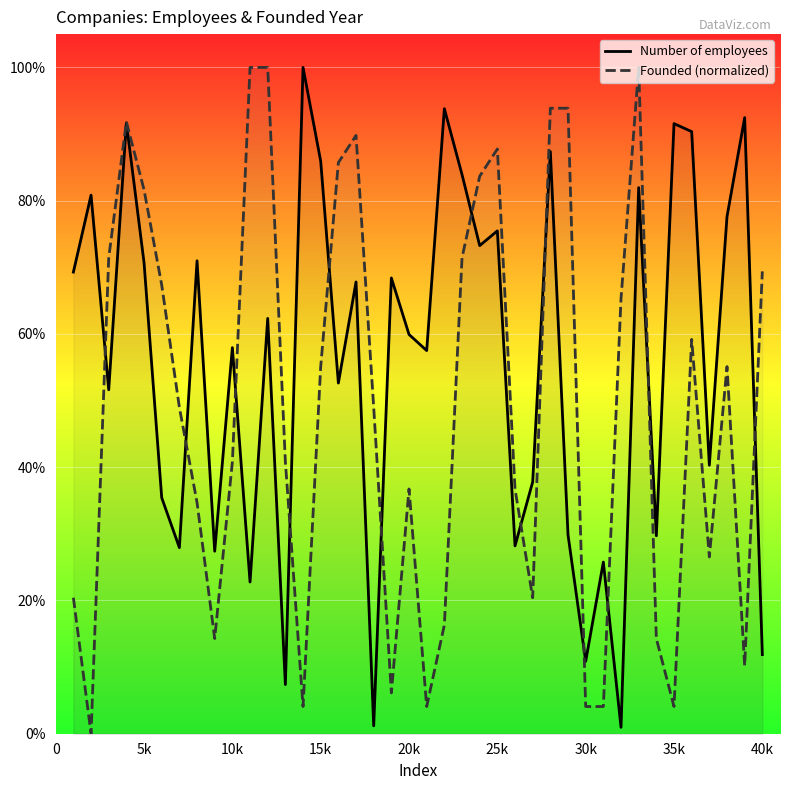

How many times do Founded (normalized) and Number of employees cross each other?

13